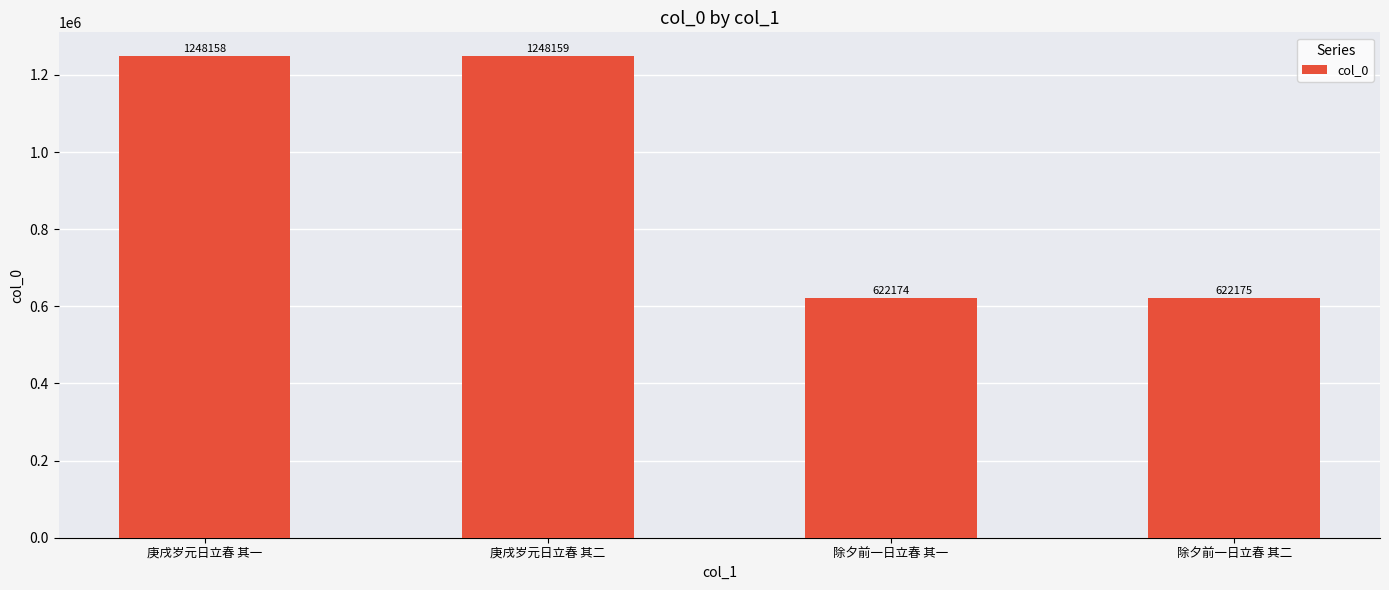

What value does the data have at 除夕前一日立春 其一?

622174